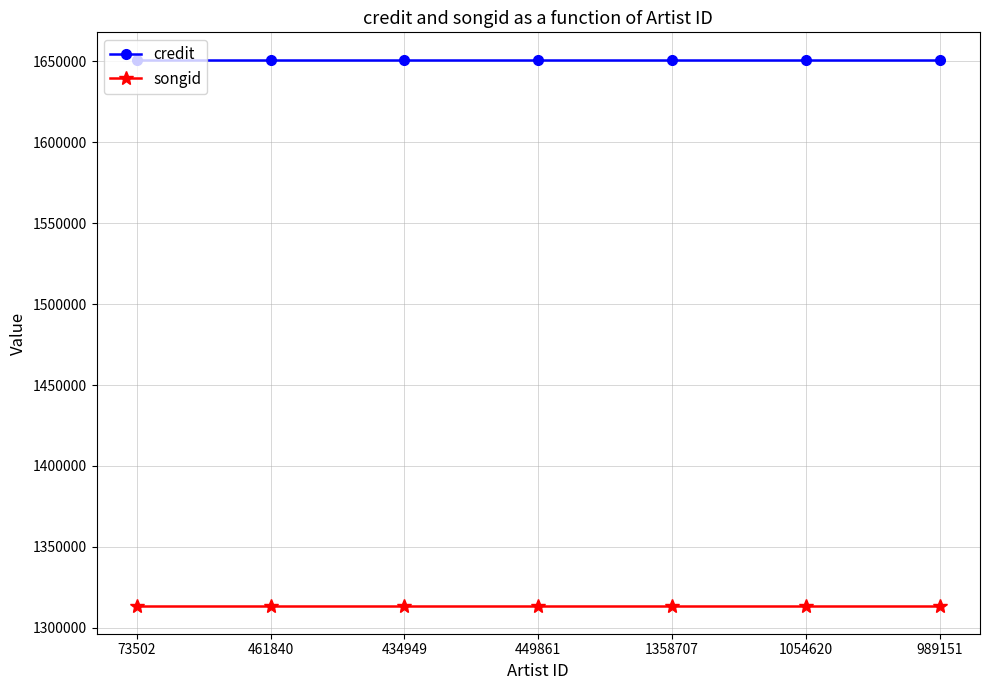

Reading right to left, list all the values displayed in this chart.

credit: 989151=1651010	1054620=1651010	1358707=1651010	449861=1651010	434949=1651010	461840=1651010	73502=1651010
songid: 989151=1313235	1054620=1313235	1358707=1313235	449861=1313235	434949=1313235	461840=1313235	73502=1313235